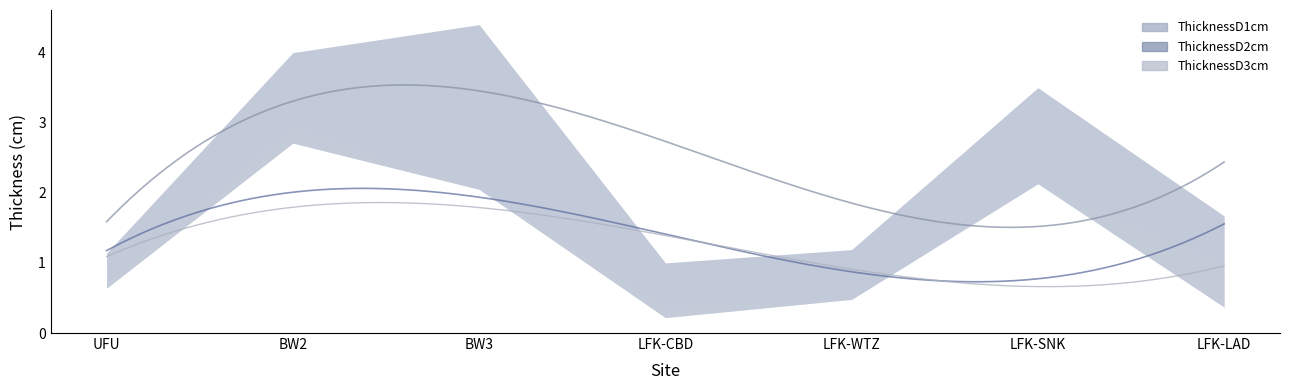

Which label corresponds to the largest value in the chart?

BW3